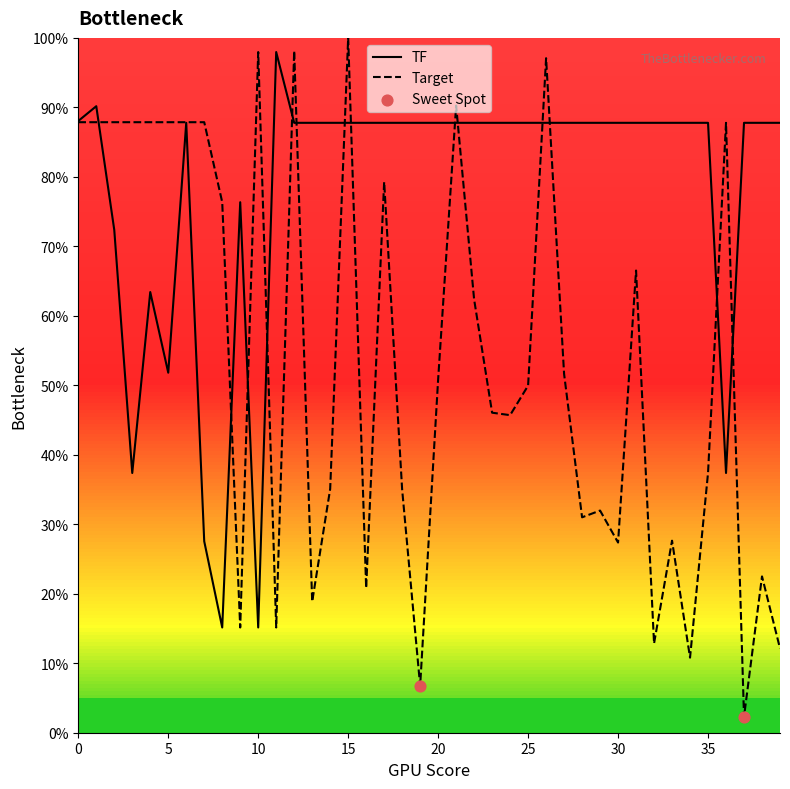

Which series reaches the maximum Y coordinate?

Target